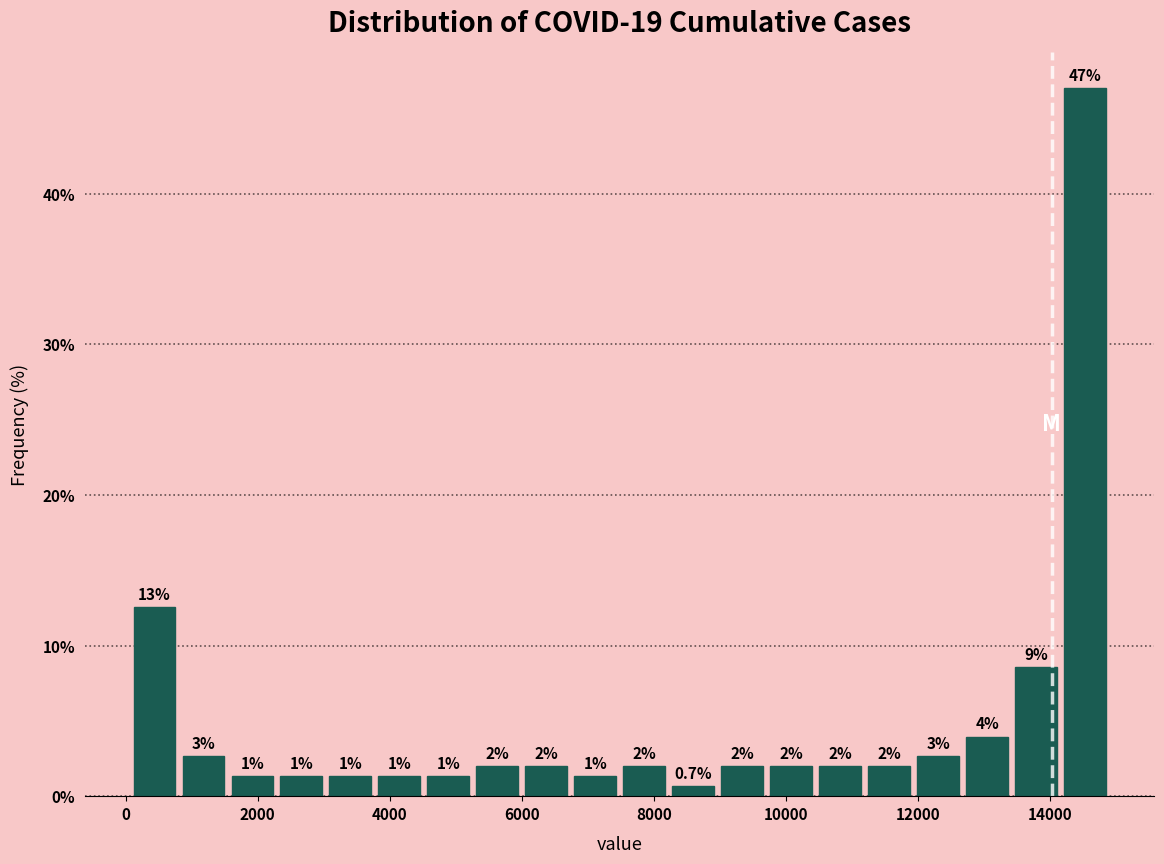

Around what value on the x-axis is the tallest bar? Give the approximate position of its centre, as read against the axis.

14600